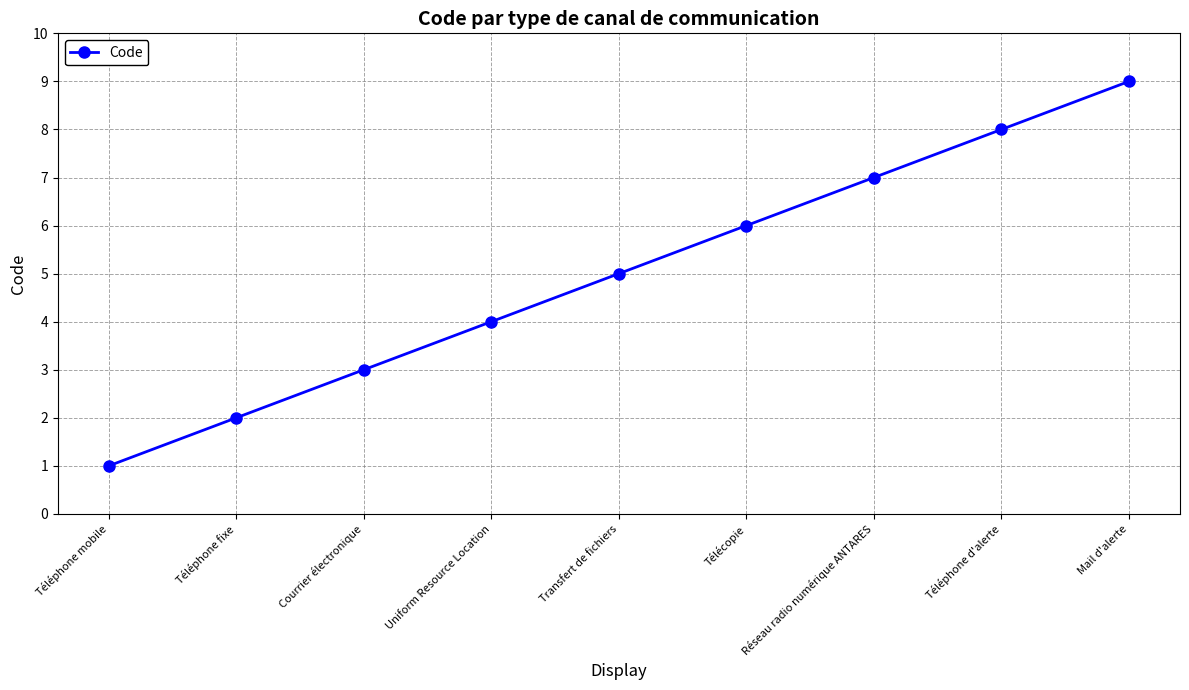

How many data points are less than 5?

4